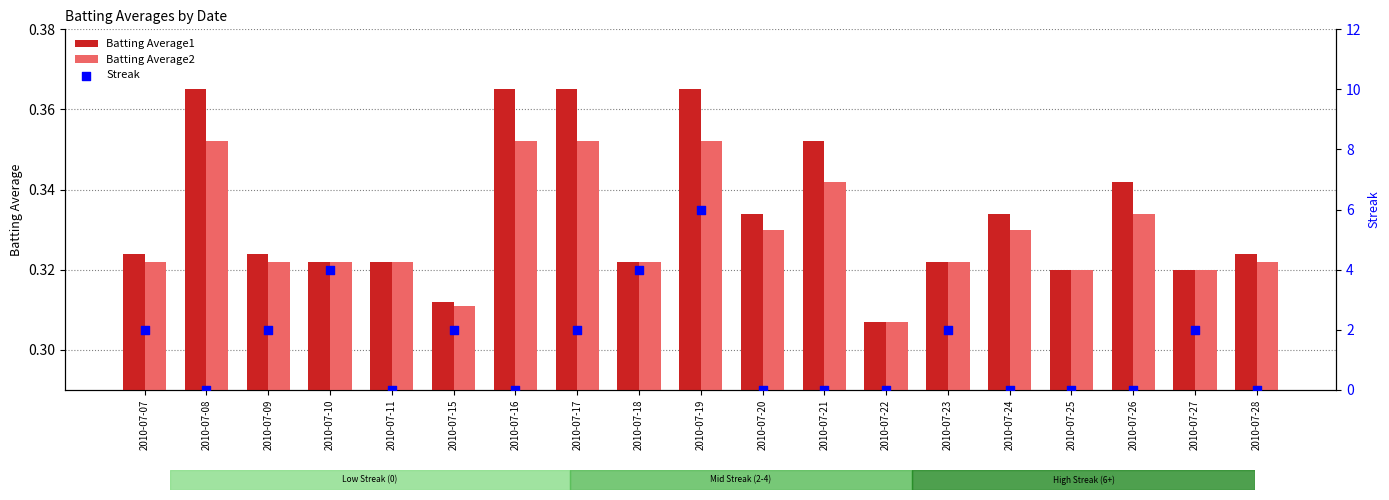

What are all the series names shown in the legend?

Batting Average1, Batting Average2, Streak